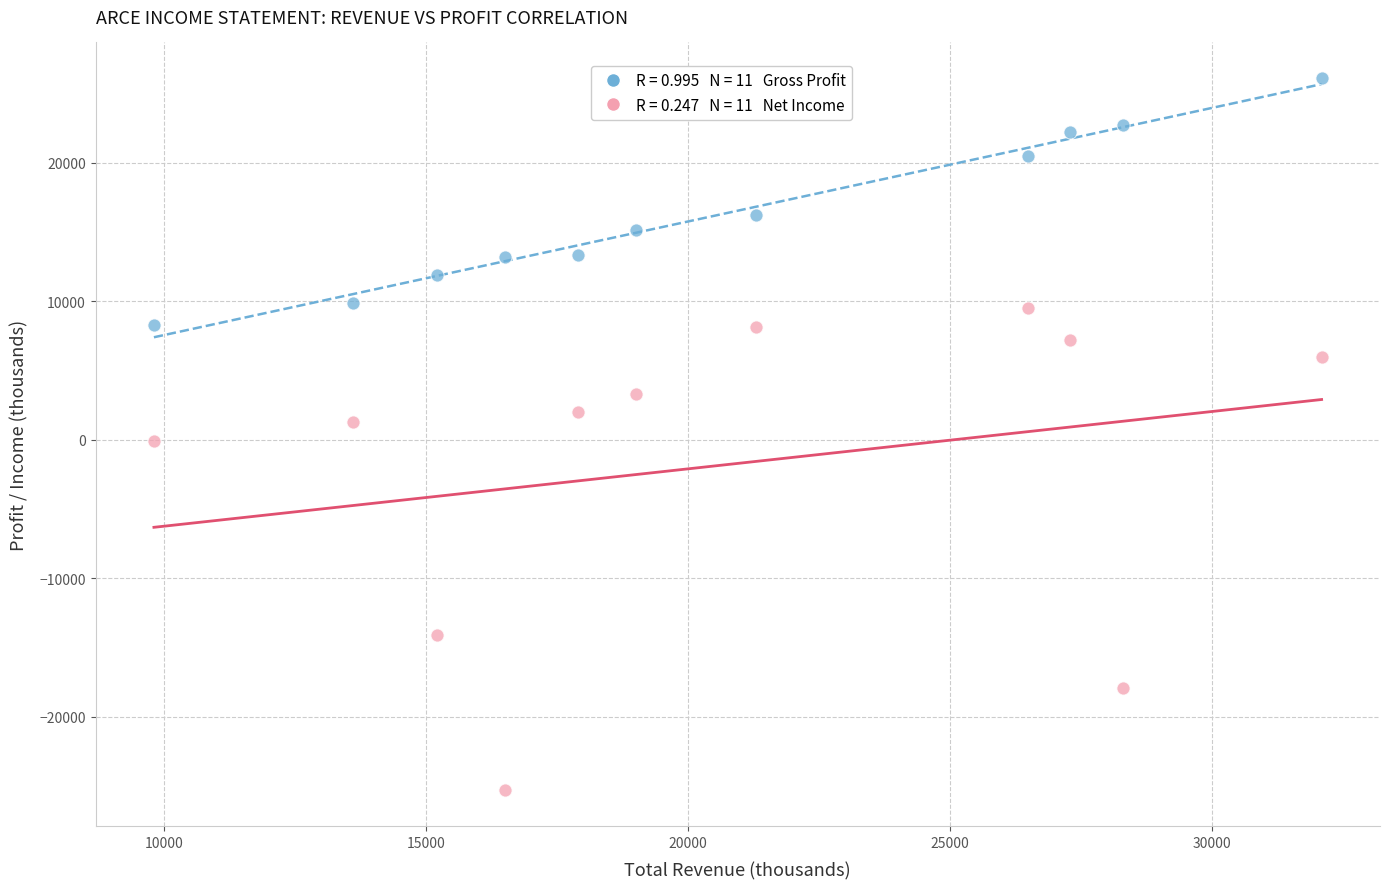

Across all data points, what is the range of Y values (max minus min)?

51400